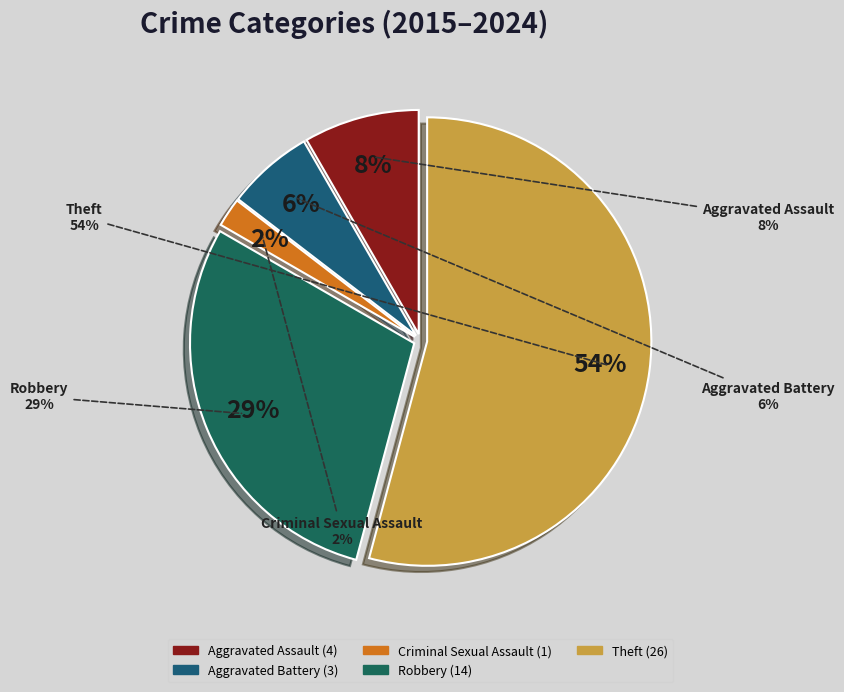

To the nearest percent, what is the average slice percentage?

20%